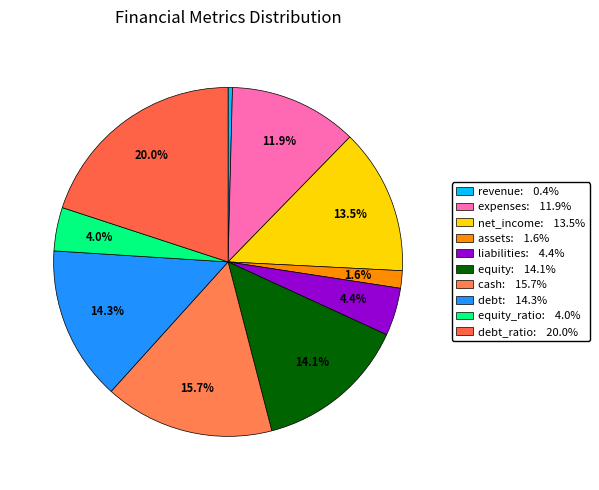

How many slices are in this pie chart?

10